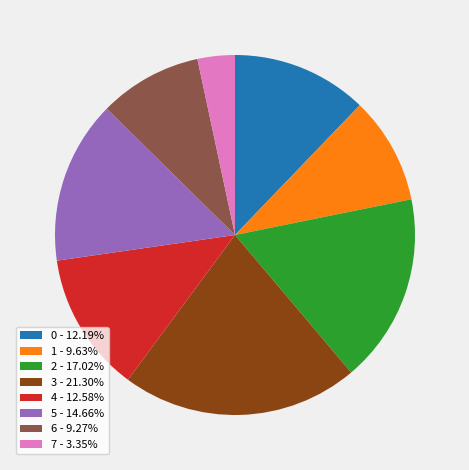

Does 6 represent more than half of the total?

No